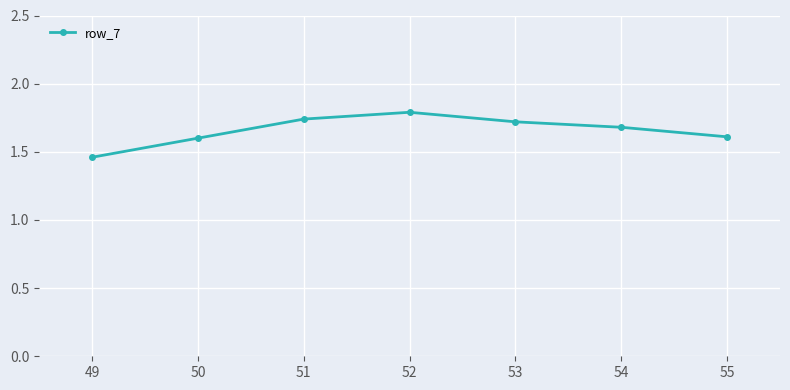

How many points are higher than both their immediate neighbors (excluding endpoints)?

1